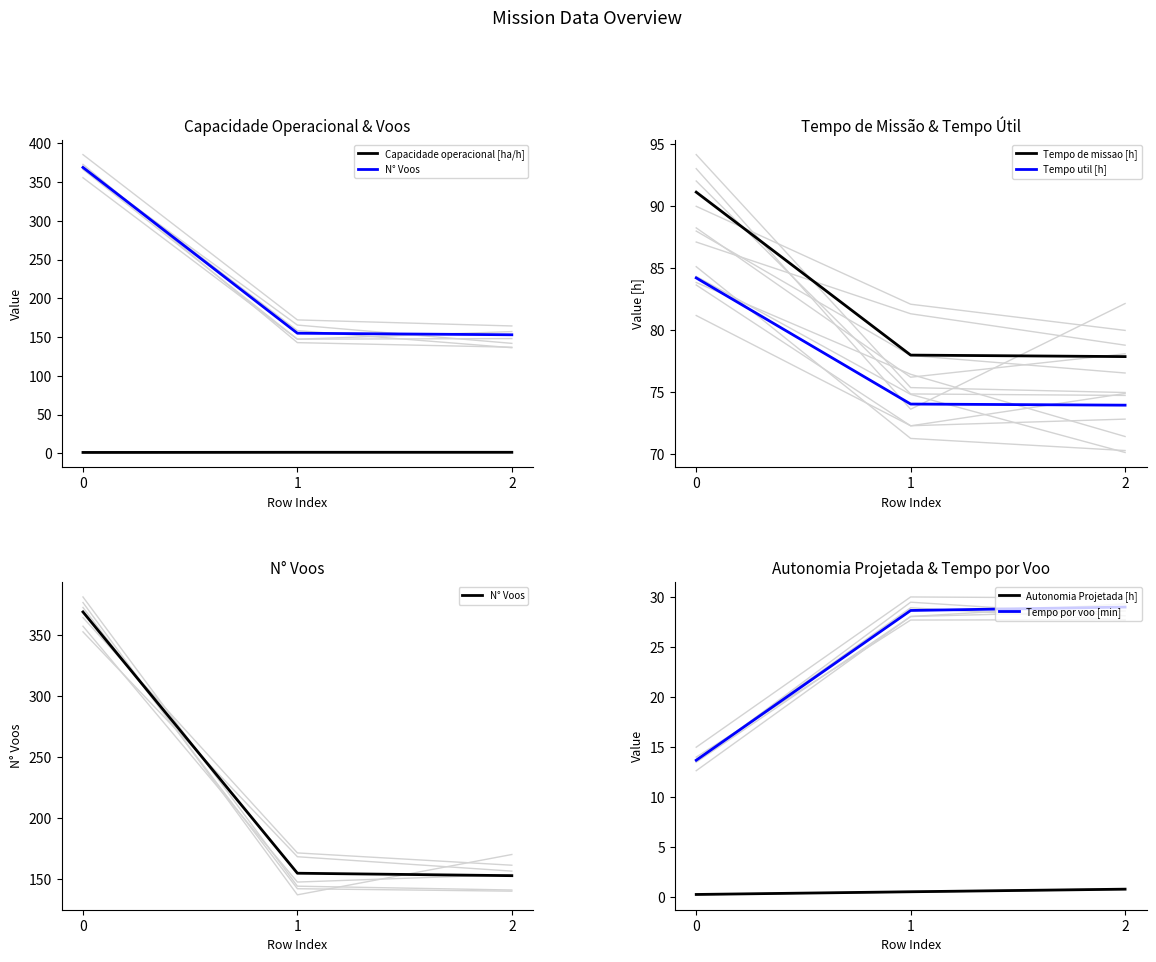

At 2, list the series in order from smallest to largest.

Autonomia Projetada [h], Capacidade operacional [ha/h], Tempo por voo [min], Tempo util [h], Tempo de missao [h], N° Voos